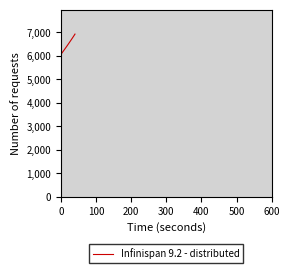

What is the smallest value displayed?

6080.0